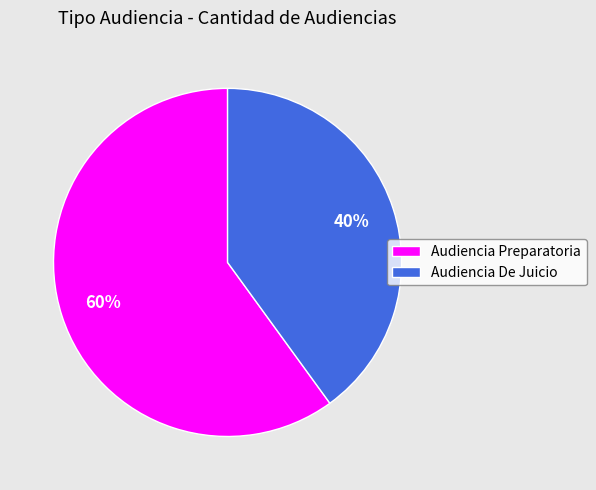

How many segments does this pie chart have?

2